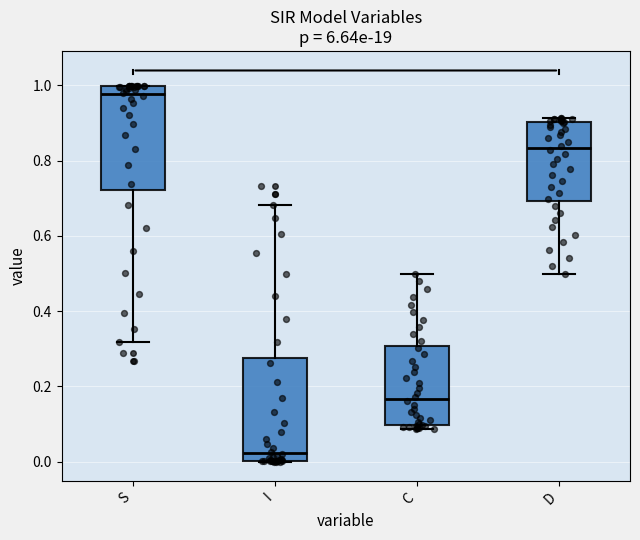

Reading left to right, read every box against the y-axis: the position of its median line, the range the box covers, and the ends of its whiskers. The values are not printed on the chart, so give them approximately, as read against the axis.

S: median 0.98, box 0.72 to 1.00, whiskers 0.32 to 1.00
I: median 0.02, box 0.00 to 0.28, whiskers 0.00 to 0.68
C: median 0.16, box 0.10 to 0.30, whiskers 0.08 to 0.50
D: median 0.84, box 0.70 to 0.90, whiskers 0.50 to 0.92